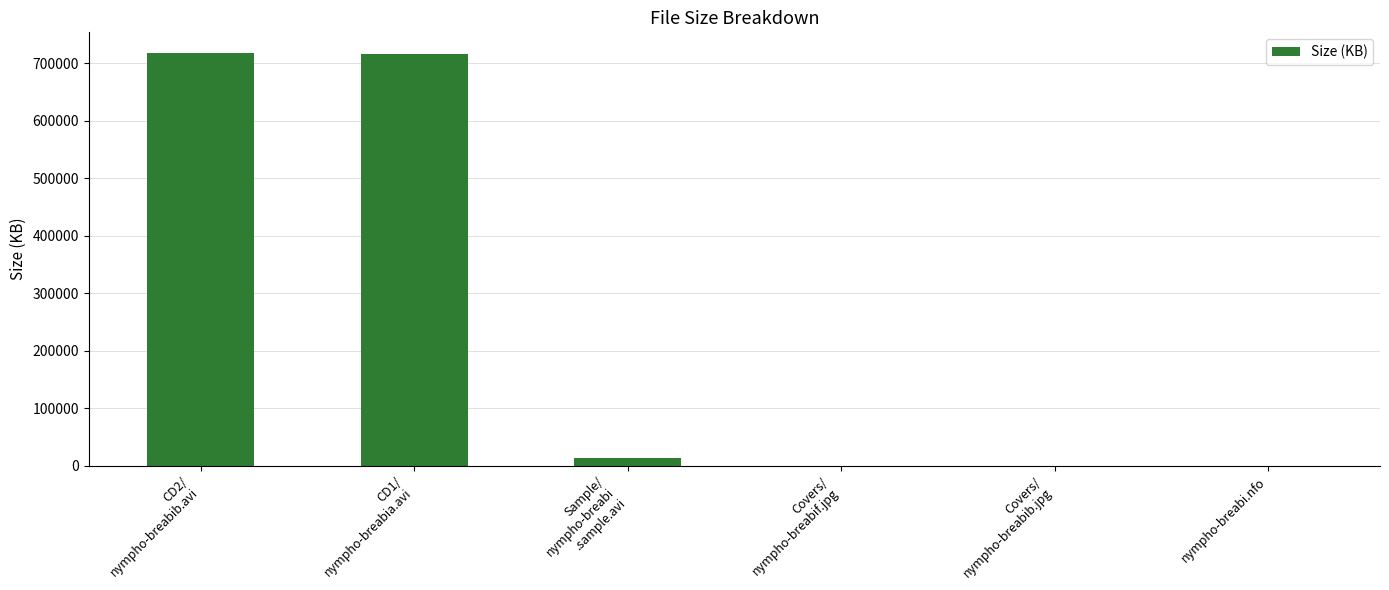

Where is the data nearest to the value 358760?

Sample/
nympho-breabi
.sample.avi